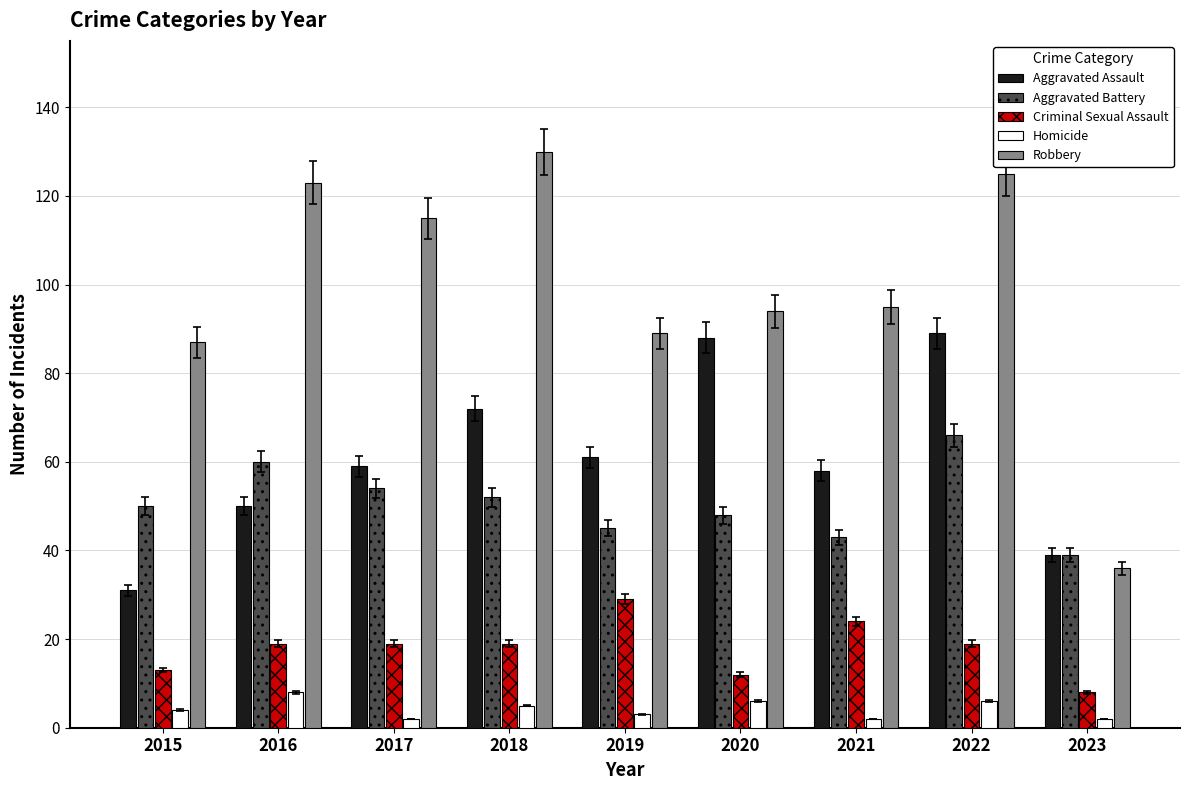

At which category is the sum across all series the highest?

2022